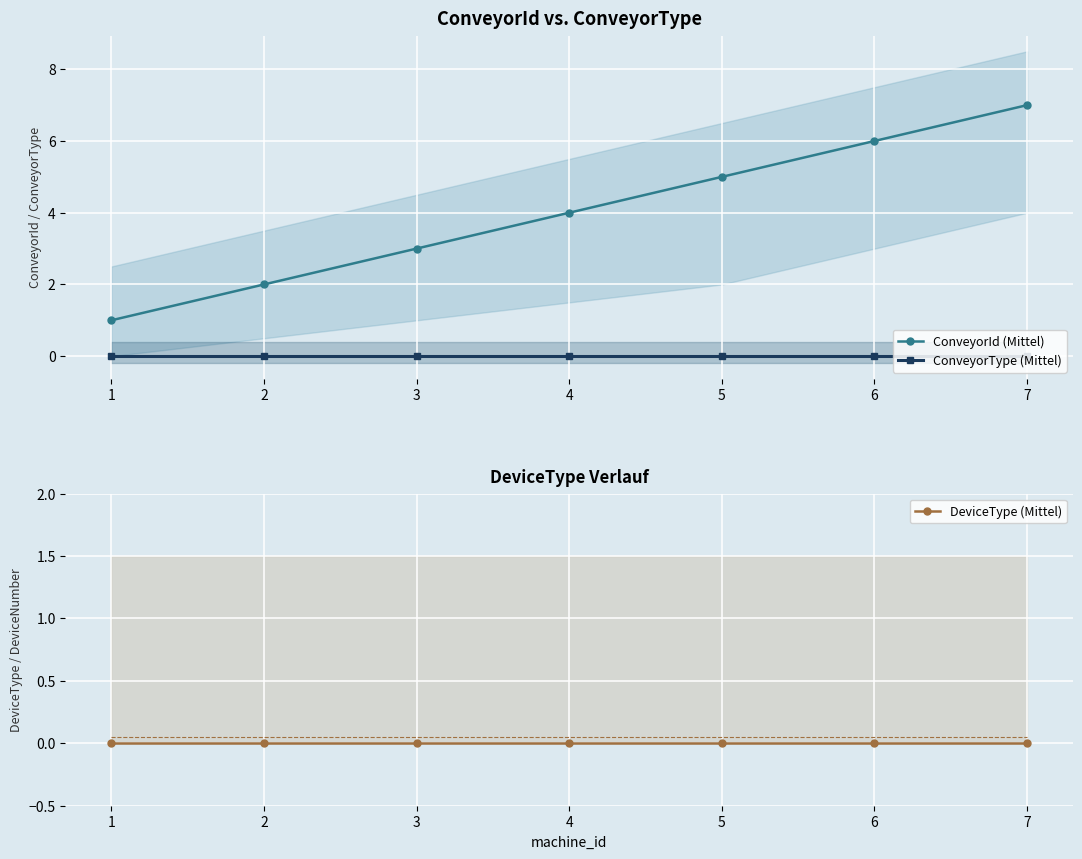

True or false: ConveyorType (Mittel) and ConveyorId (Mittel) cross at least once.

False